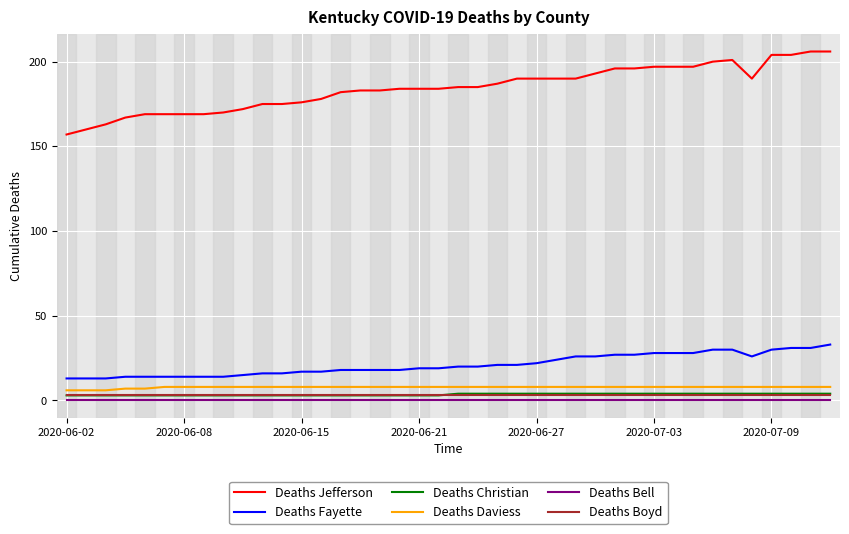

Reading left to right, list all the values displayed in this chart.

Deaths Jefferson: 157	160	163	167	169	169	169	169	170	172	175	175	176	178	182	183	183	184	184	184	185	185	187	190	190	190	190	193	196	196	197	197	197	200	201	190	204	204	206	206
Deaths Fayette: 13	13	13	14	14	14	14	14	14	15	16	16	17	17	18	18	18	18	19	19	20	20	21	21	22	24	26	26	27	27	28	28	28	30	30	26	30	31	31	33
Deaths Christian: 3	3	3	3	3	3	3	3	3	3	3	3	3	3	3	3	3	3	3	3	4	4	4	4	4	4	4	4	4	4	4	4	4	4	4	4	4	4	4	4
Deaths Daviess: 6	6	6	7	7	8	8	8	8	8	8	8	8	8	8	8	8	8	8	8	8	8	8	8	8	8	8	8	8	8	8	8	8	8	8	8	8	8	8	8
Deaths Bell: 0	0	0	0	0	0	0	0	0	0	0	0	0	0	0	0	0	0	0	0	0	0	0	0	0	0	0	0	0	0	0	0	0	0	0	0	0	0	0	0
Deaths Boyd: 3	3	3	3	3	3	3	3	3	3	3	3	3	3	3	3	3	3	3	3	3	3	3	3	3	3	3	3	3	3	3	3	3	3	3	3	3	3	3	3